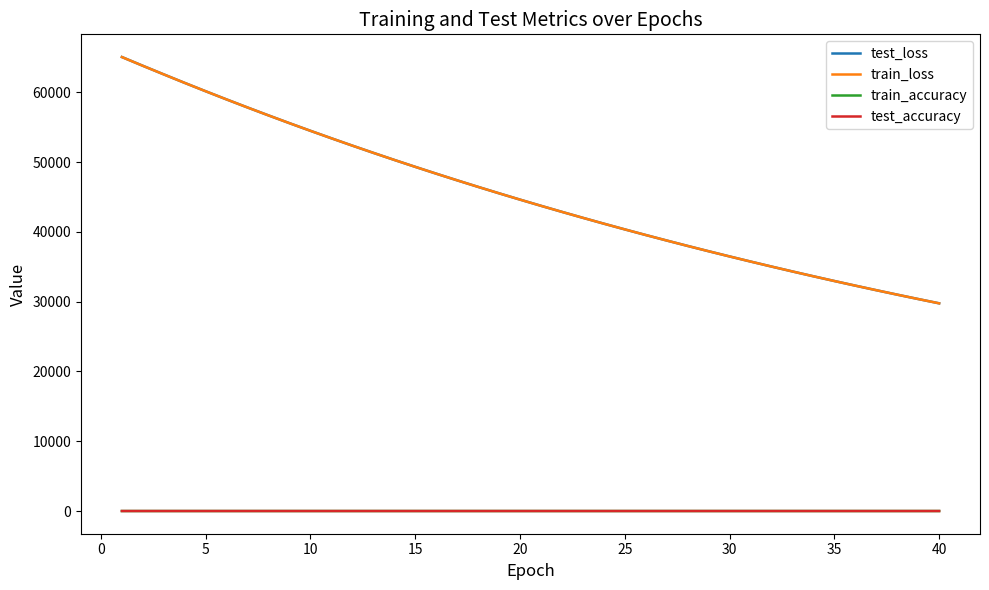

True or false: test_accuracy and test_loss intersect in this chart.

False